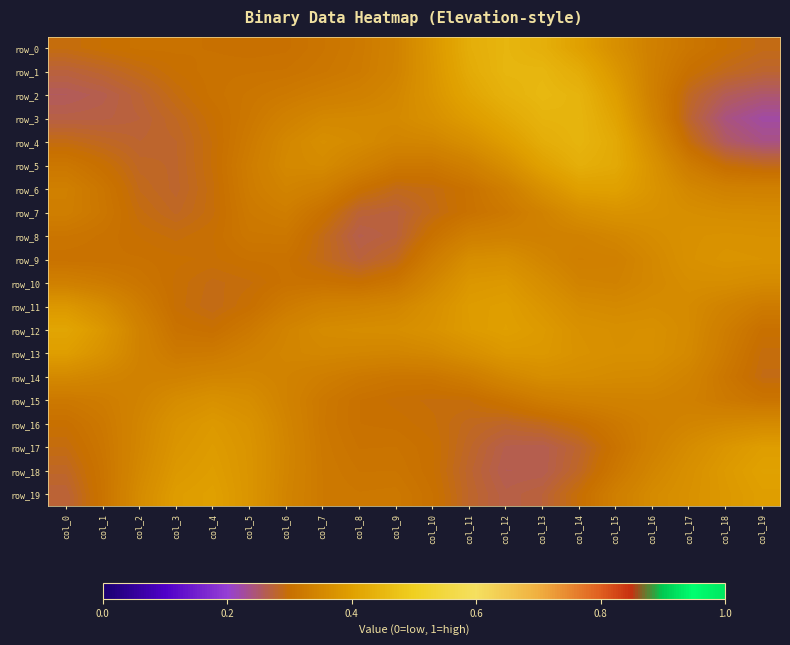

Which series changed the most between col_4 and col_17?

row_10